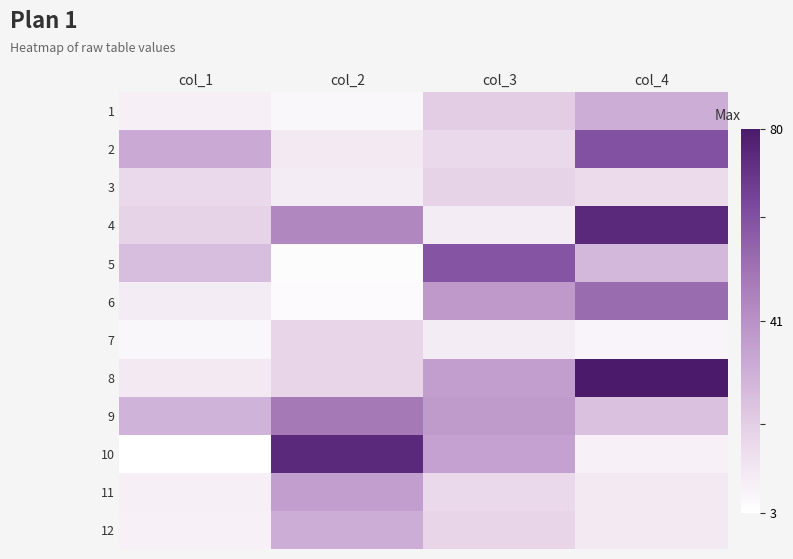

Which category has the lowest value across all series?

col_1